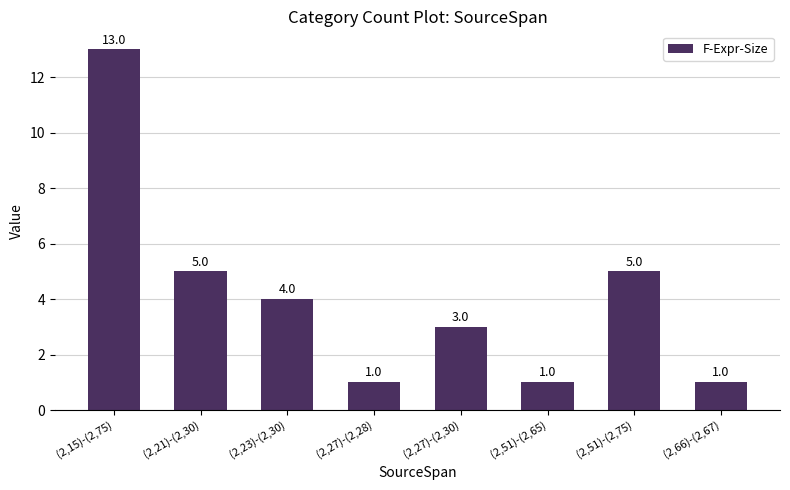

What is the difference between the maximum and minimum values?

12